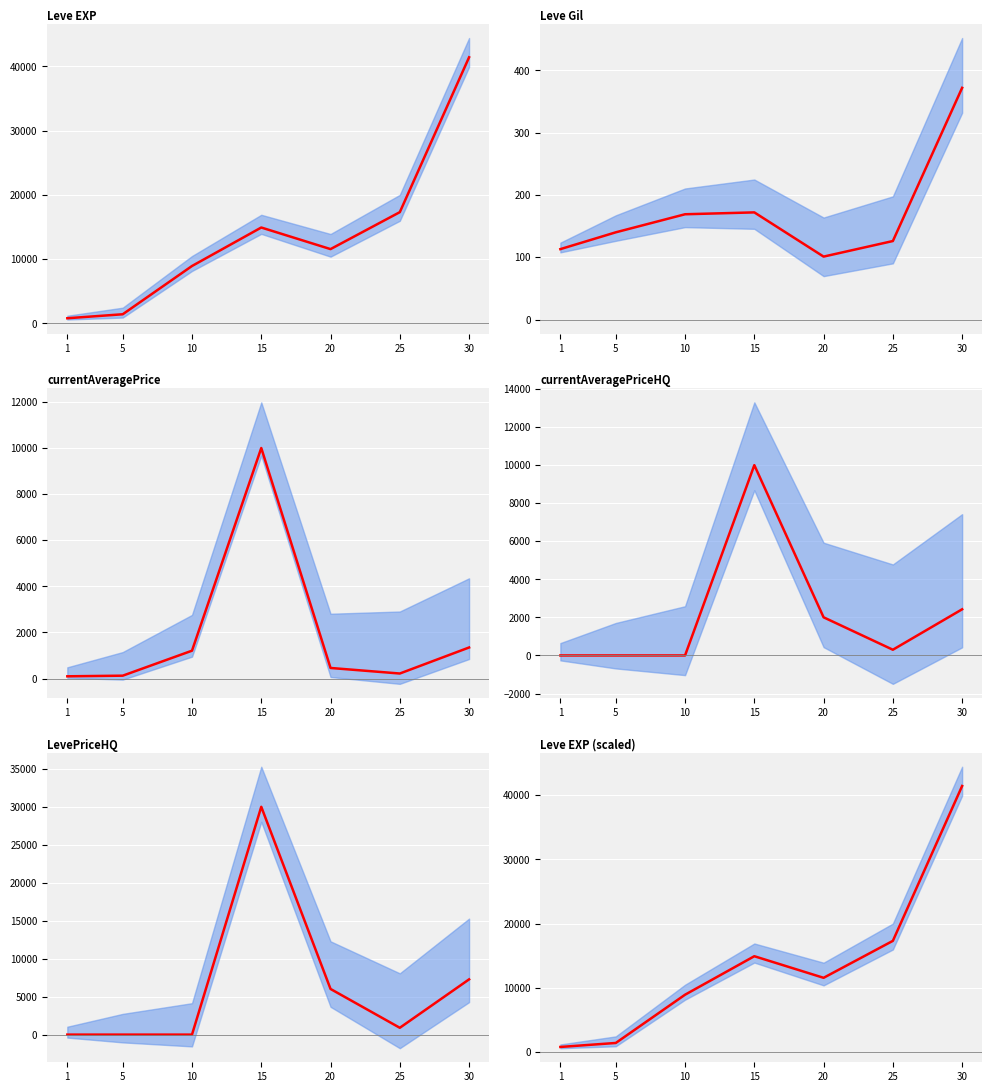

How many interior local peaks does the Leve EXP series have?

1